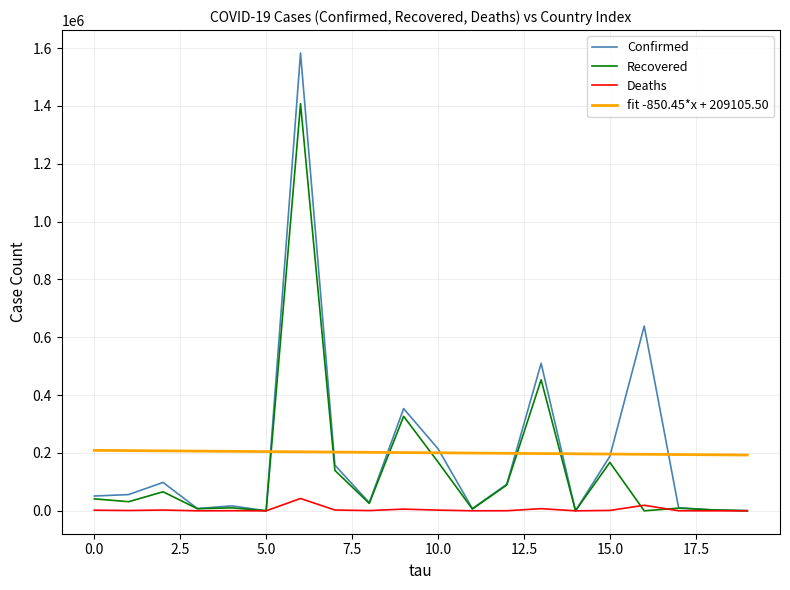

What is the maximum value shown in the chart?

1583297.0